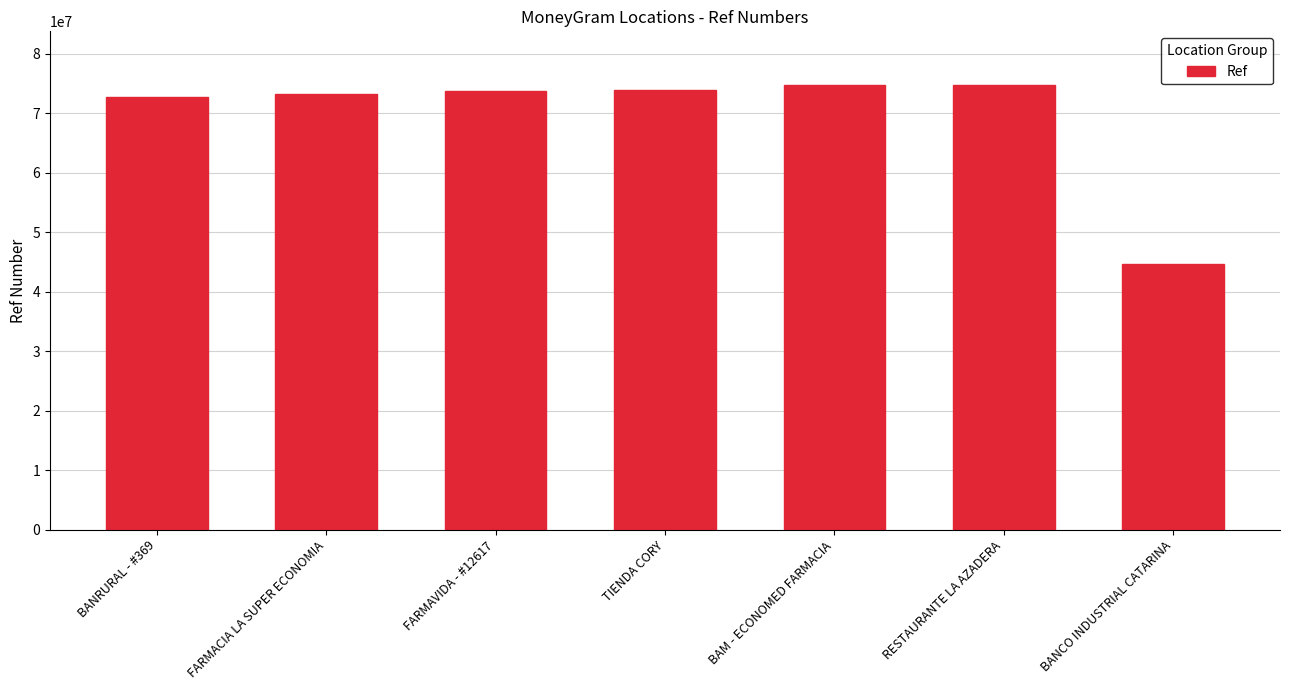

Read the value at RESTAURANTE LA AZADERA, to the nearest 10.

74826250